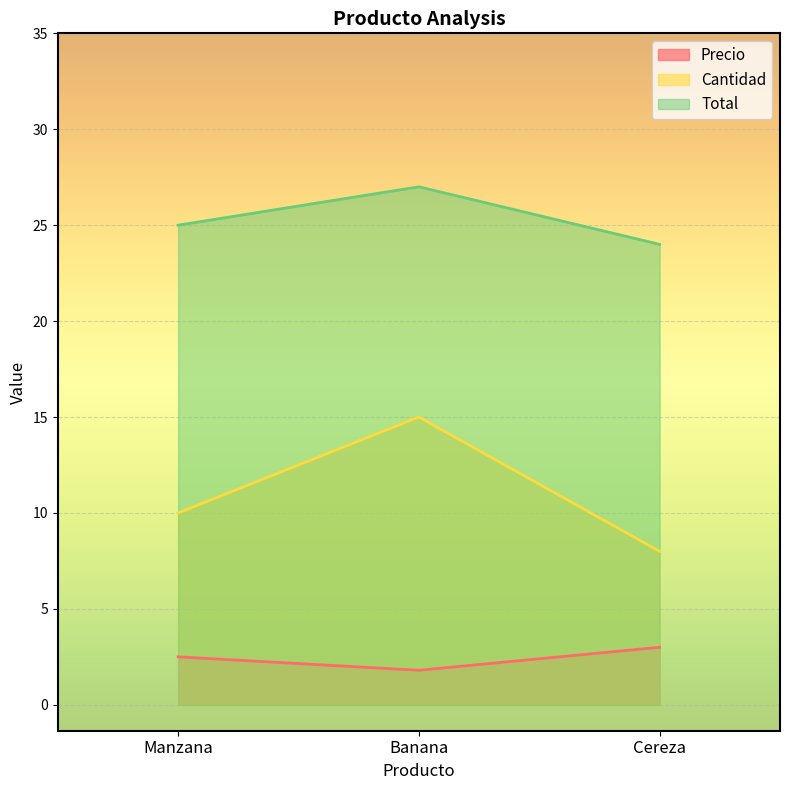

What is the greatest value displayed?

27.0